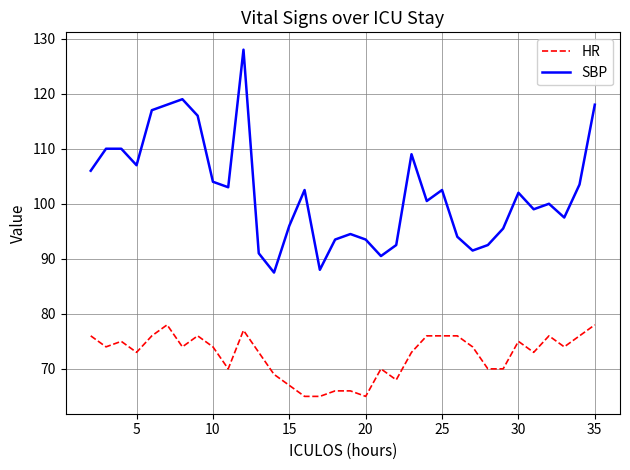

List the series in order of their overall mean, lowest first.

HR, SBP